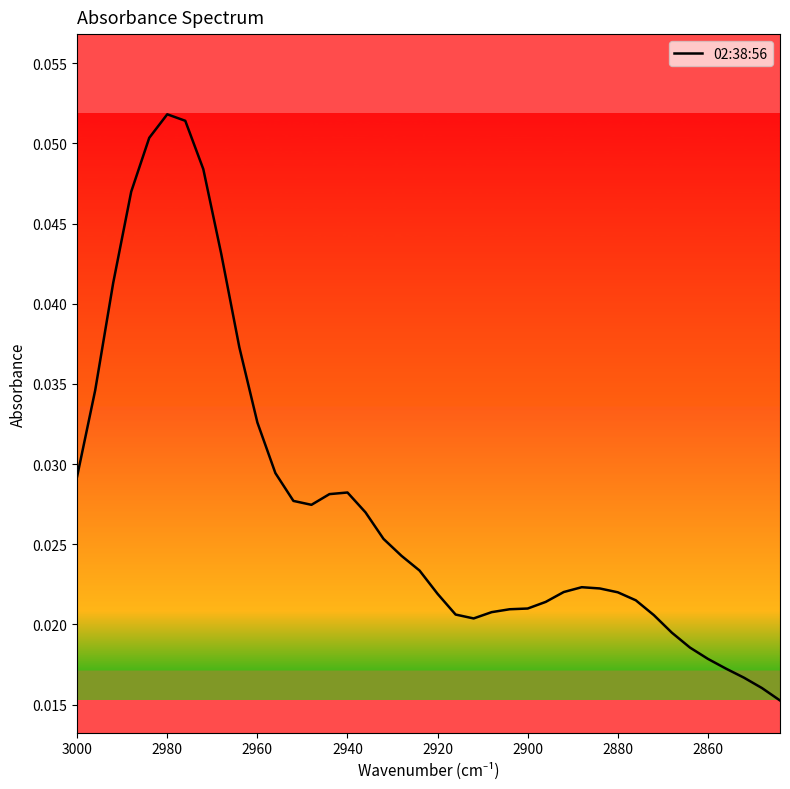

How many categories are shown in the chart?

40